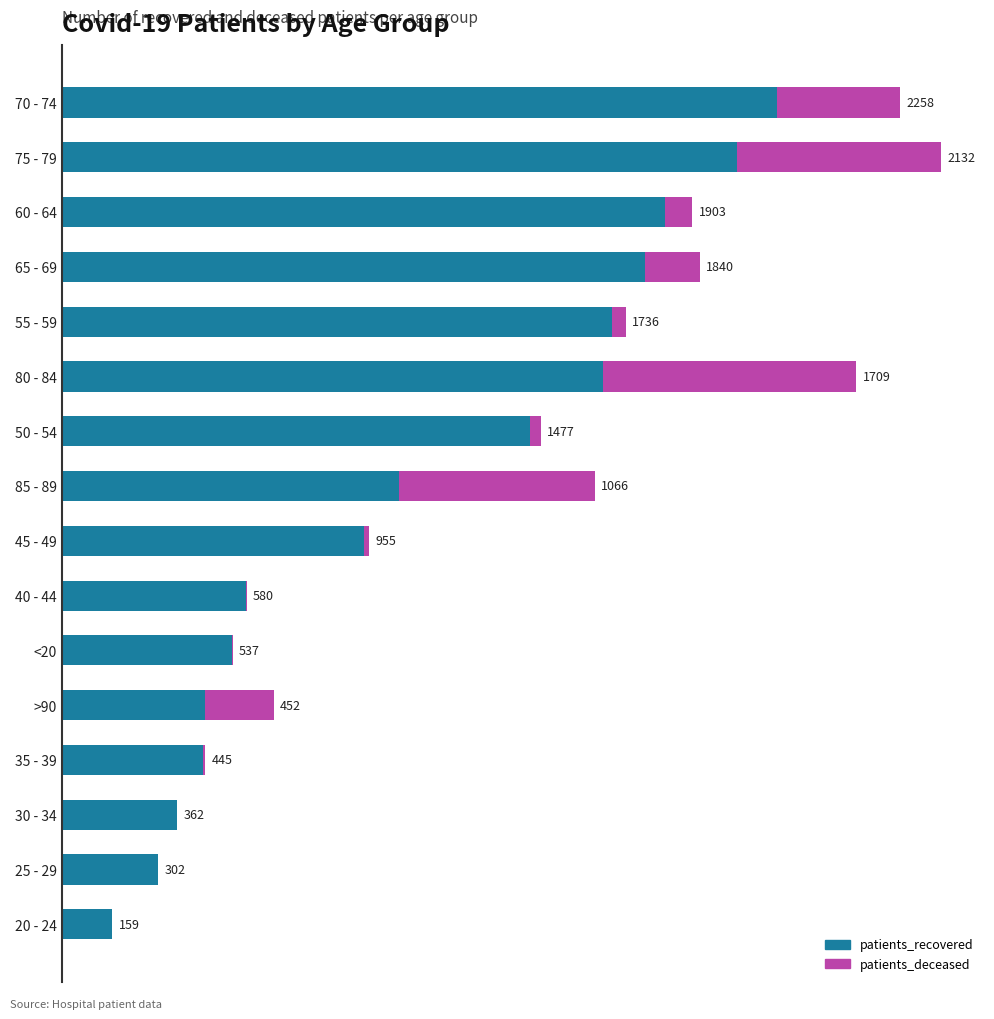

At which label does patients_recovered reach its peak?

70 - 74